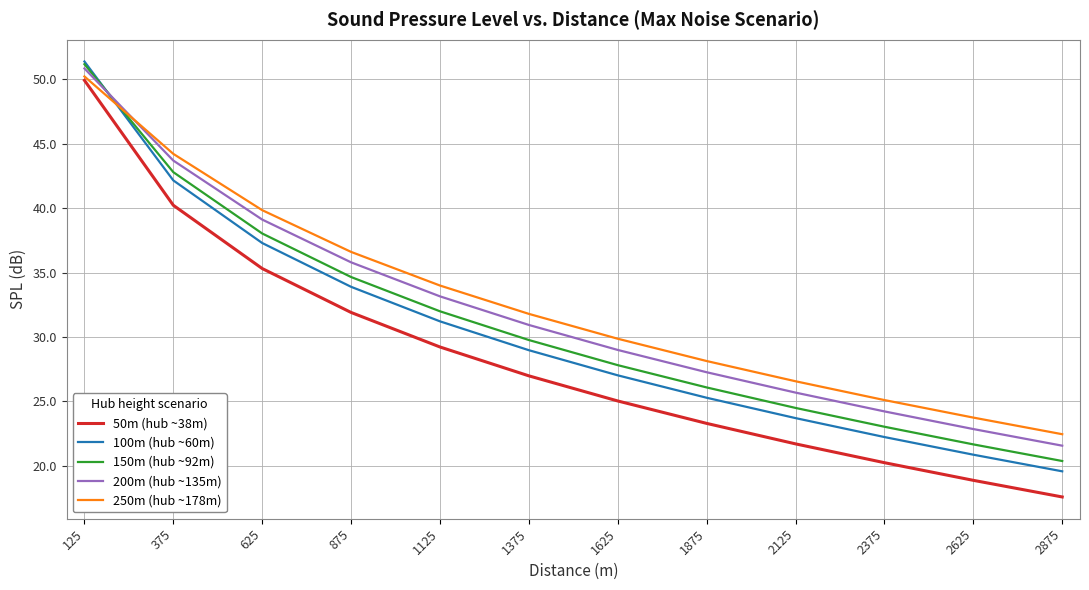

True or false: 200m (hub ~135m) and 50m (hub ~38m) cross at least once.

False